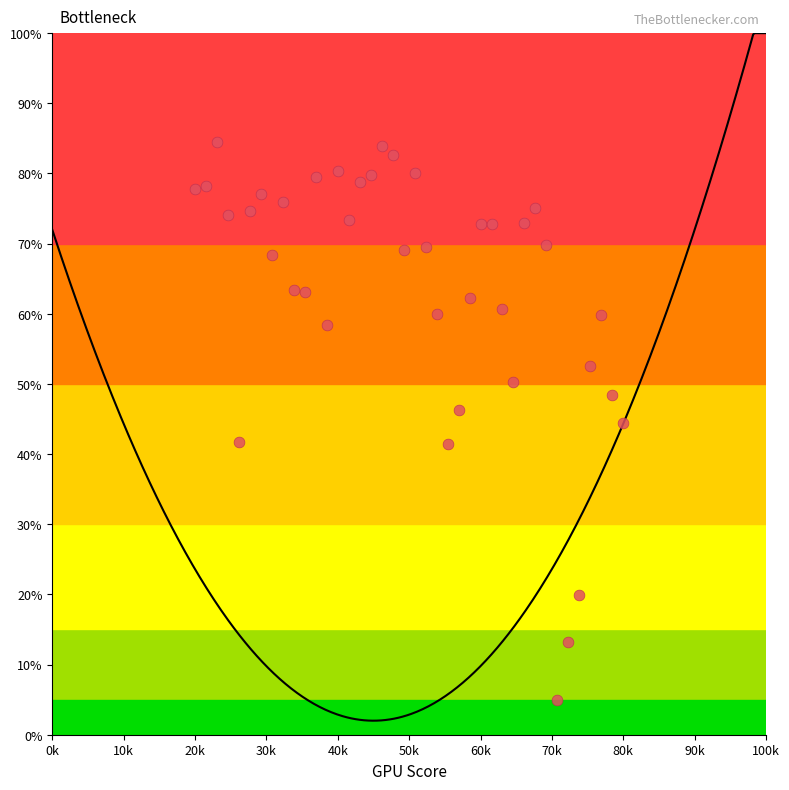

What is the range of X values (max minus min)?

60000.0